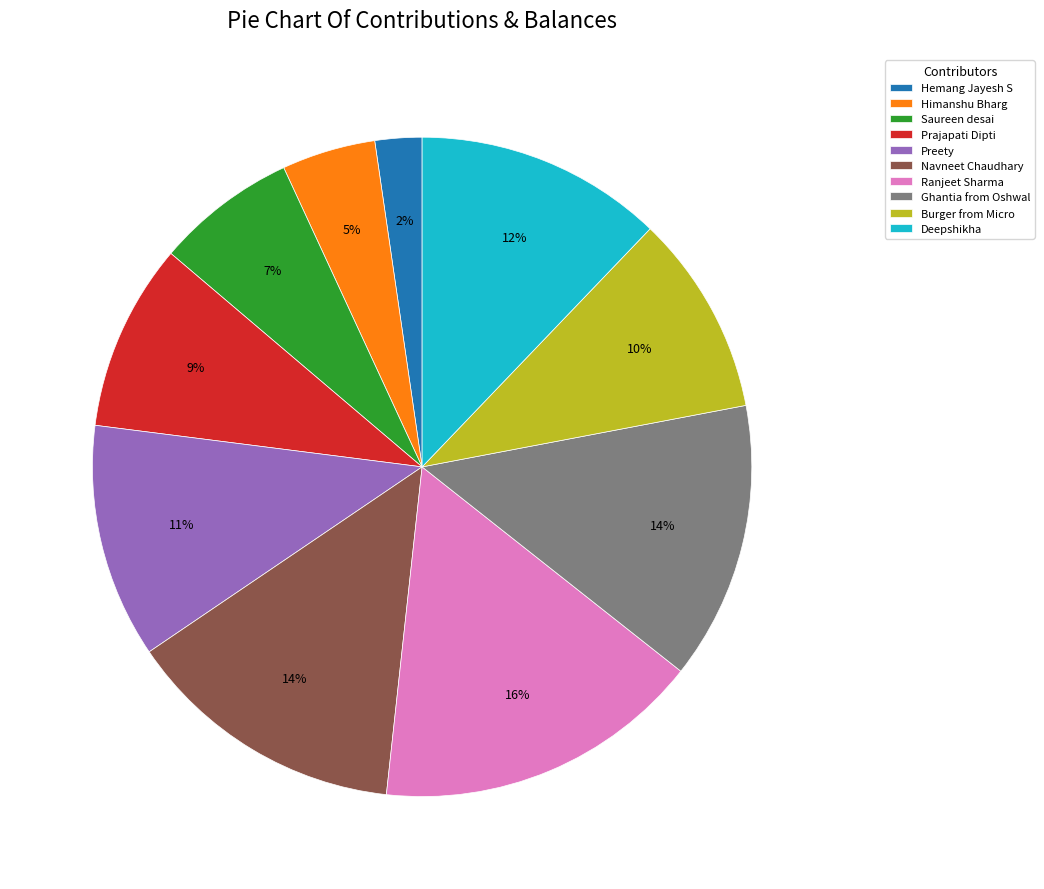

Between Hemang Jayesh S and Burger from Micro, which is larger?

Burger from Micro